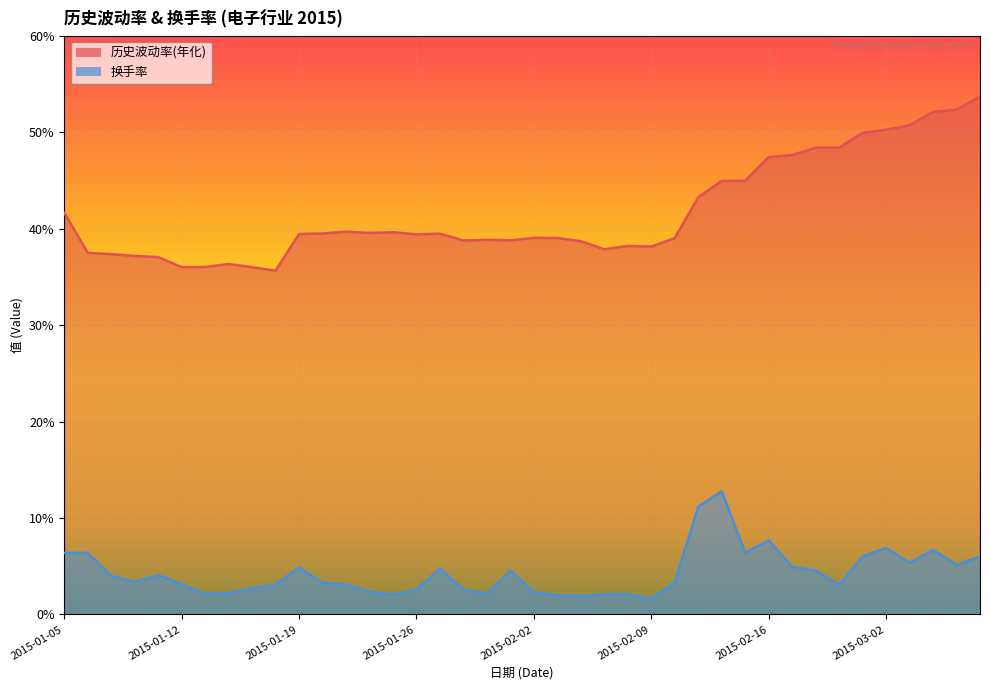

What is the total value across all series at 2015-01-21?

42.8